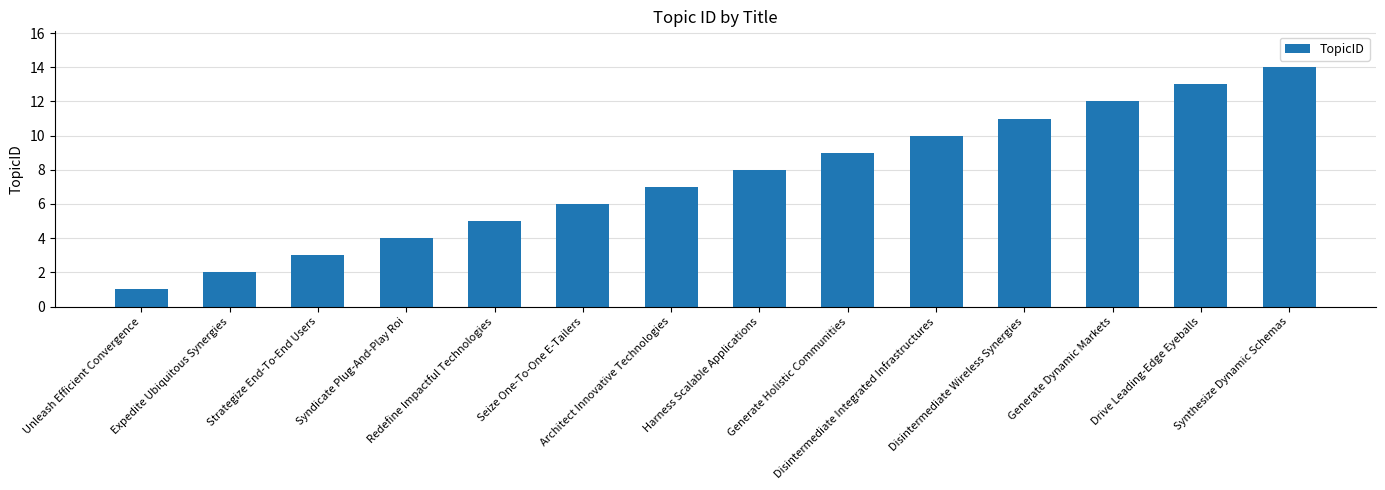

Which category has the lowest value across all series?

Unleash Efficient Convergence